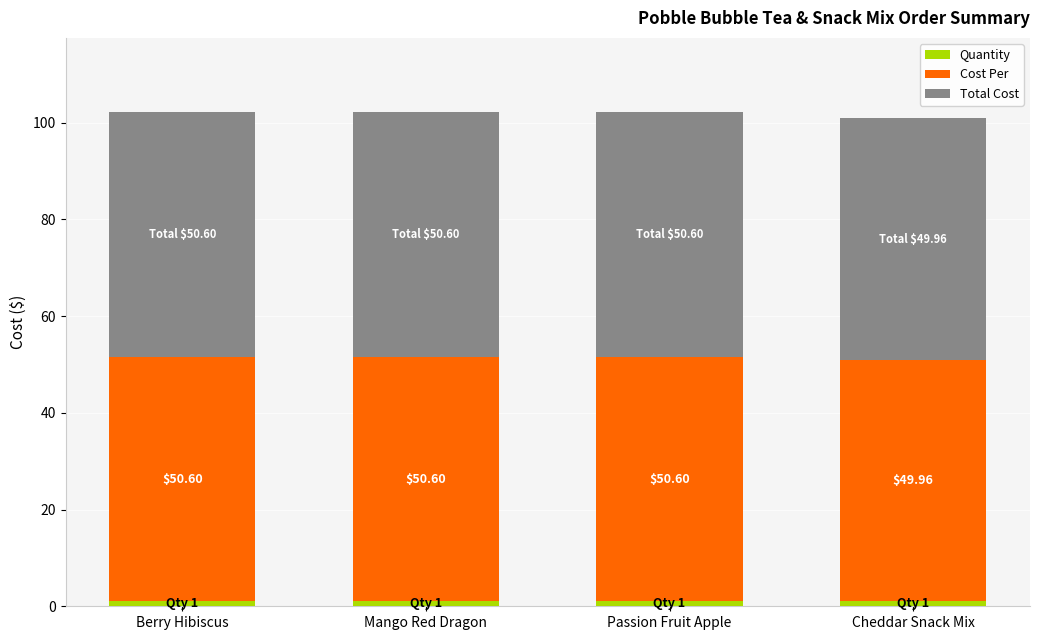

How many categories are shown in the chart?

4